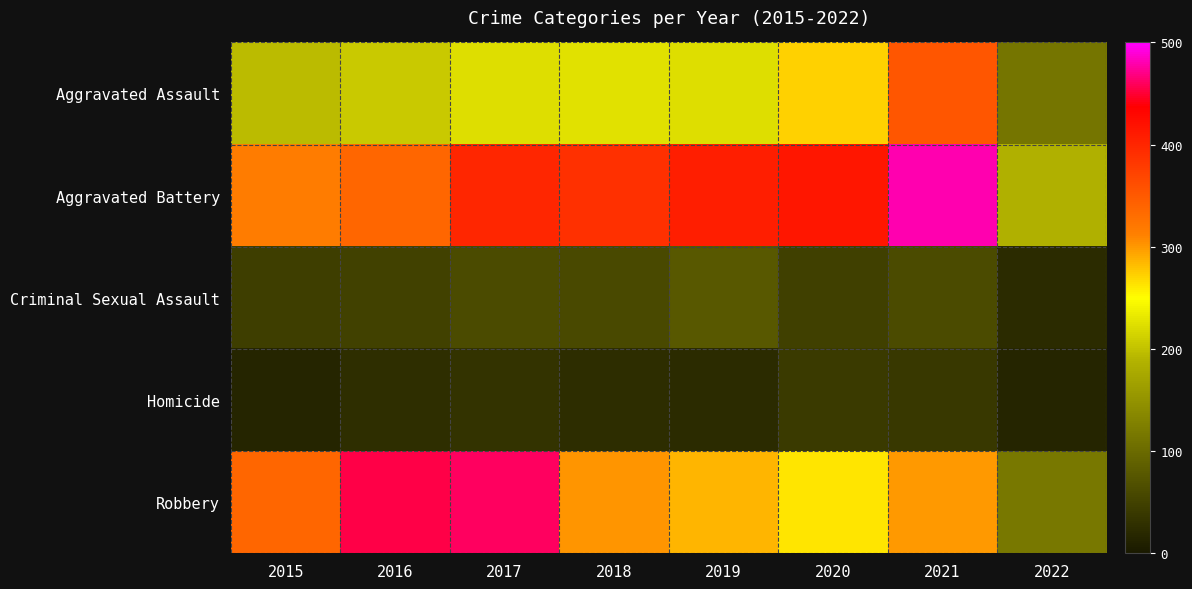

Which series has the largest range (max minus min)?

Robbery